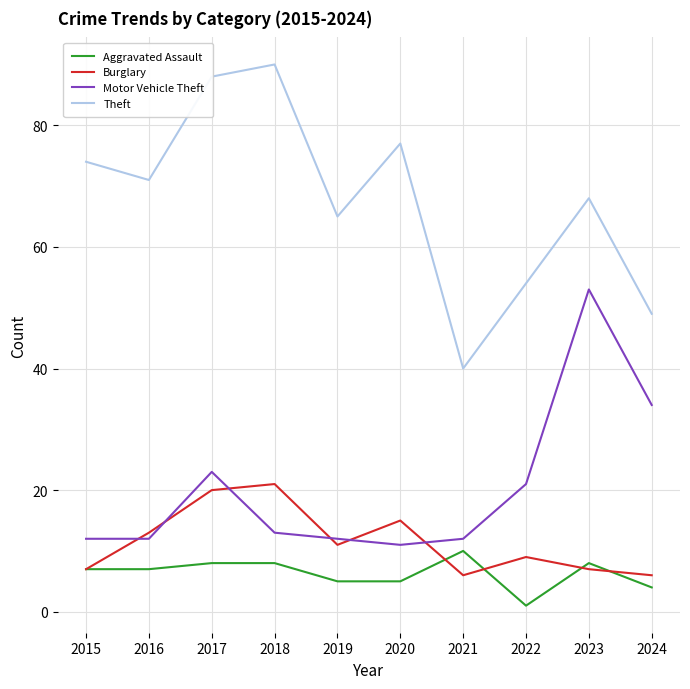

Reading left to right, transcribe all the data shown in this chart.

Aggravated Assault: 7	7	8	8	5	5	10	1	8	4
Burglary: 7	13	20	21	11	15	6	9	7	6
Motor Vehicle Theft: 12	12	23	13	12	11	12	21	53	34
Theft: 74	71	88	90	65	77	40	54	68	49